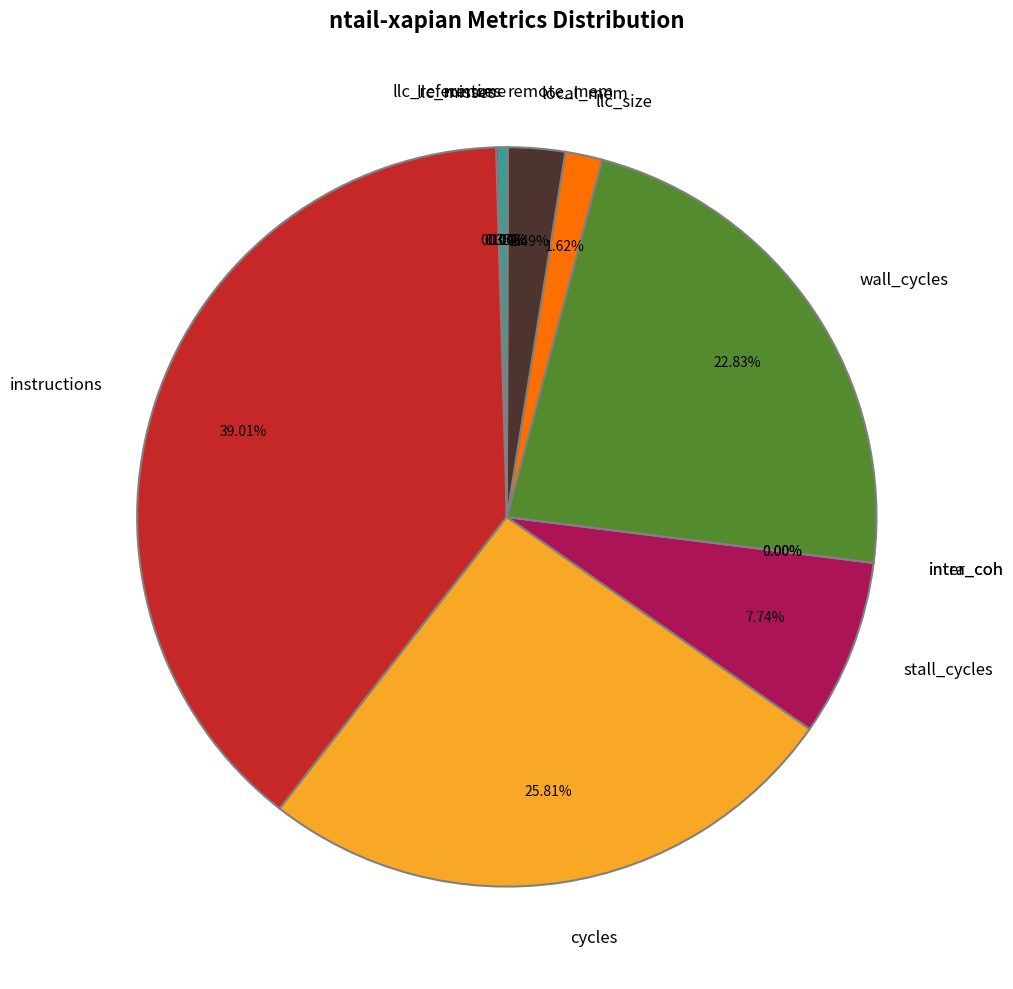

Which category has the smallest portion of the pie?

runtime